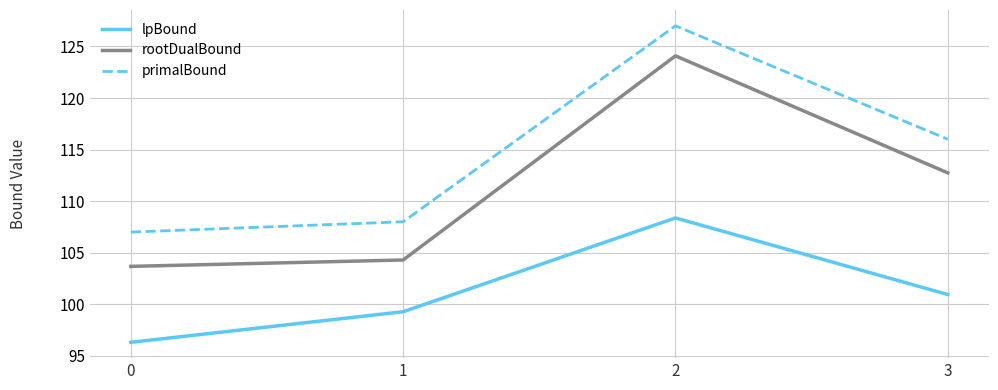

Read the rootDualBound value at 0.

103.7